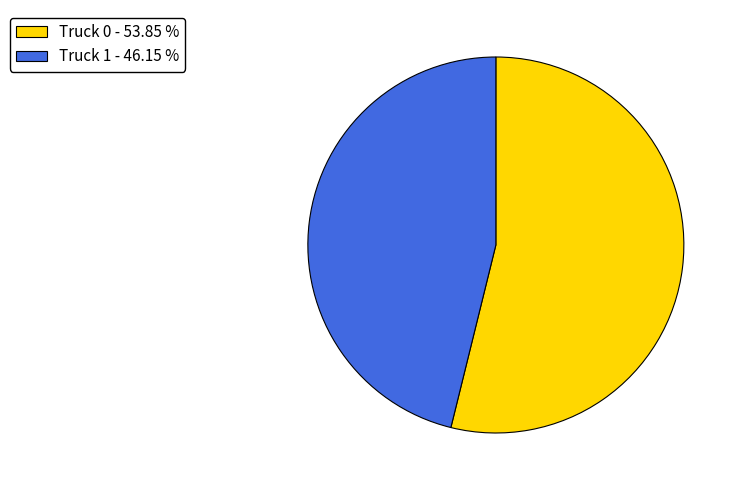

Combined, do Truck 0 - 53.85 % and Truck 1 - 46.15 % account for over 50%?

Yes